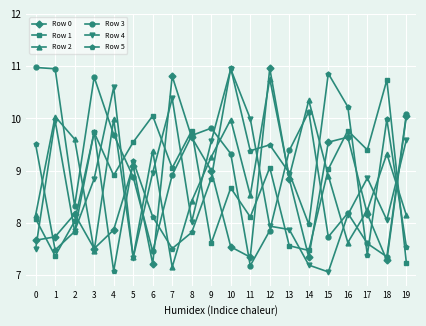

At which category is the sum across all series the highest?

10